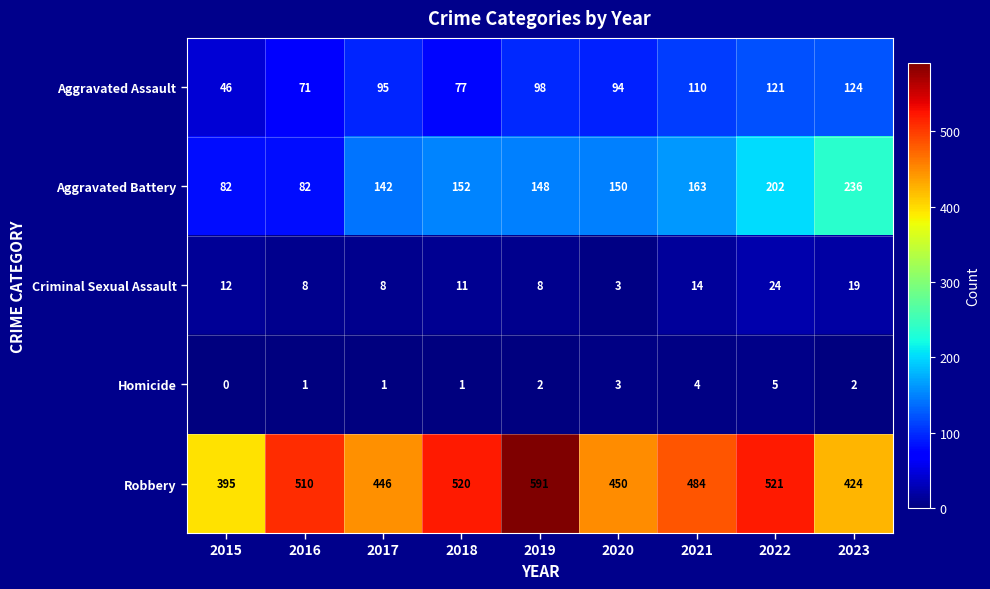

At which category is the sum across all series the highest?

2022